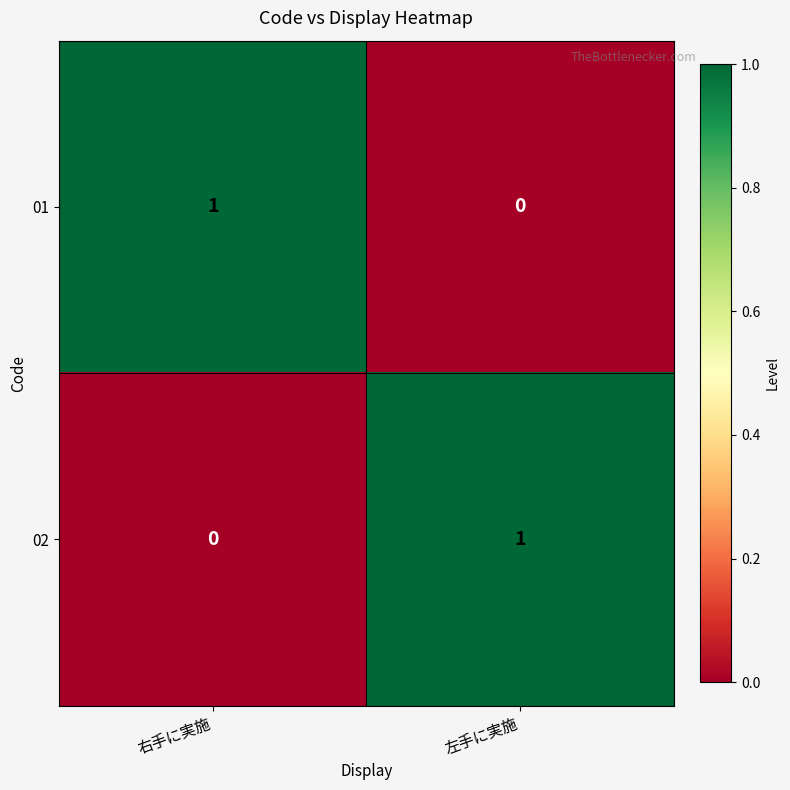

True or false: 01 has a value of 2 at 右手に実施.

False